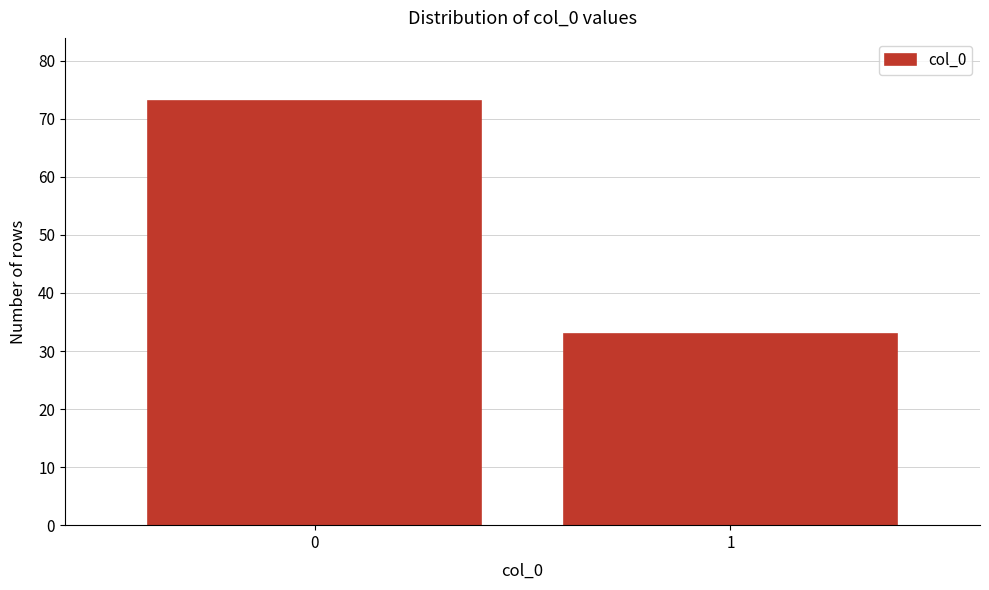

Reading right to left, extract all data points from this chart.

33	73